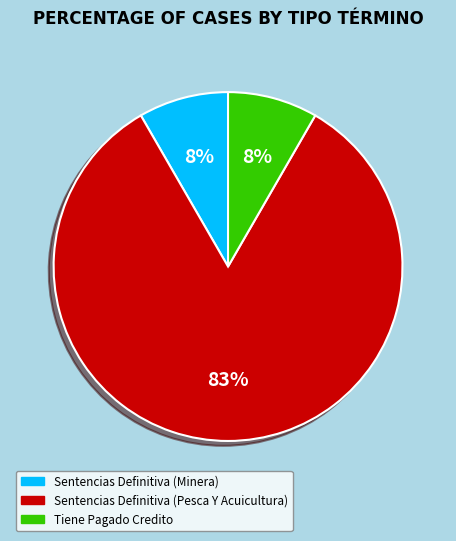

To the nearest percent, what is the average slice percentage?

33%